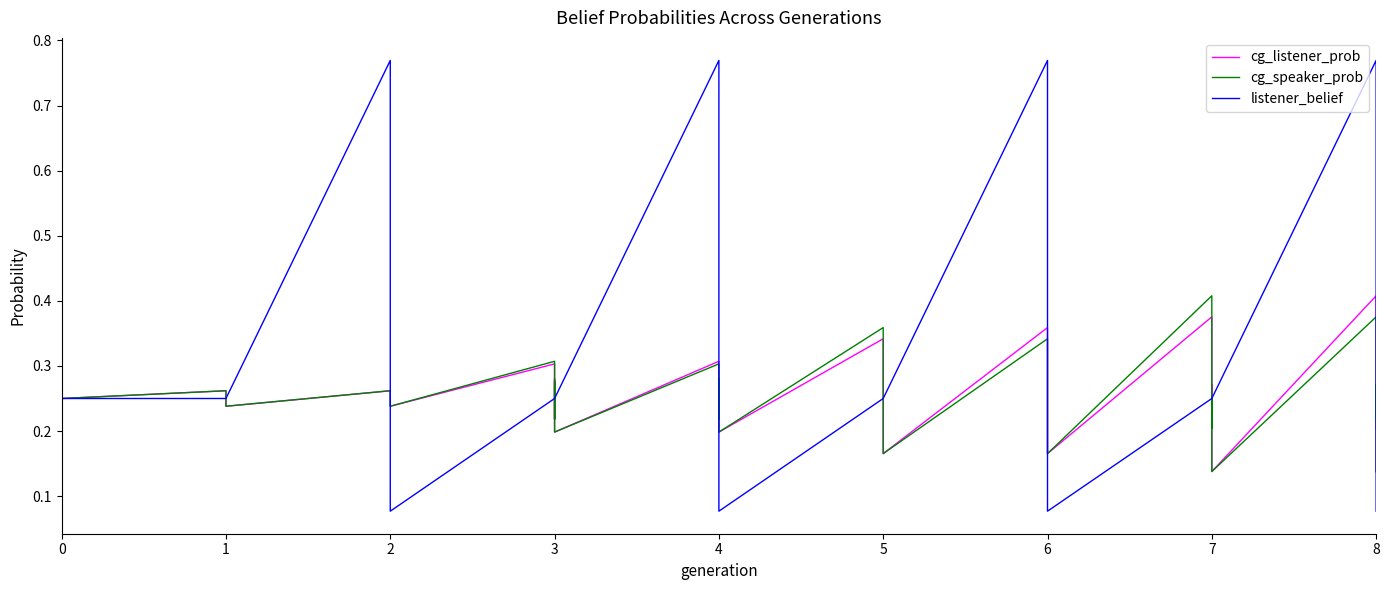

How many lines are shown in the chart?

3